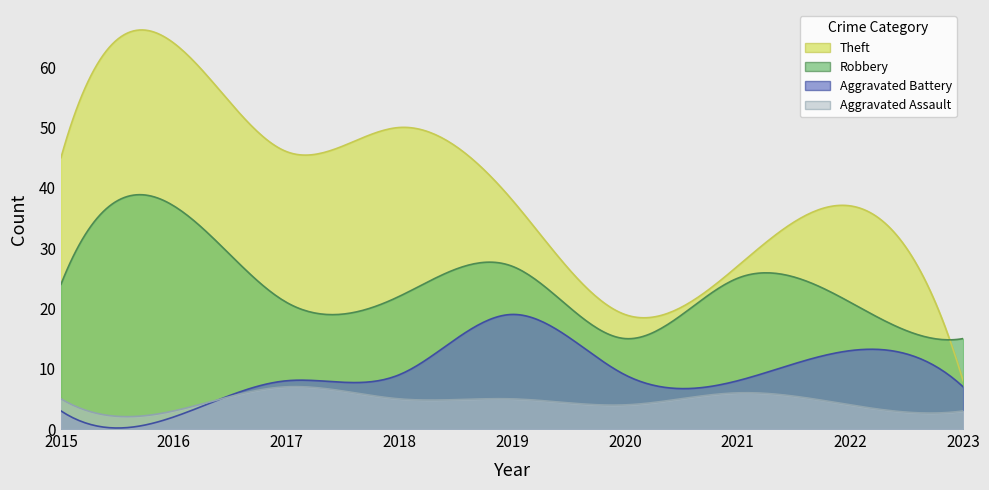

What is the average value of the Aggravated Assault series?

5